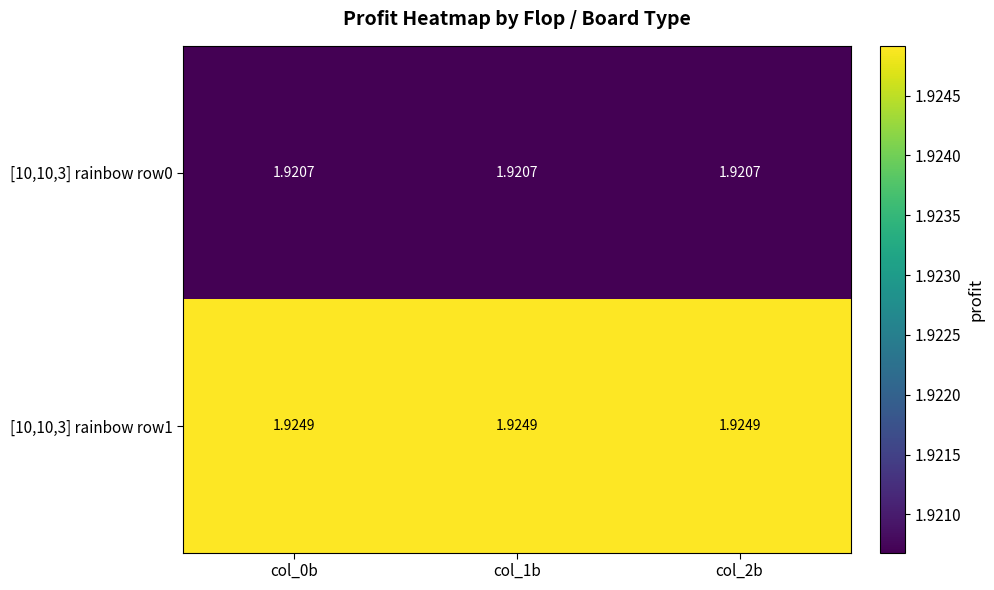

List the series in order of their overall mean, highest first.

[10,10,3] rainbow row1, [10,10,3] rainbow row0